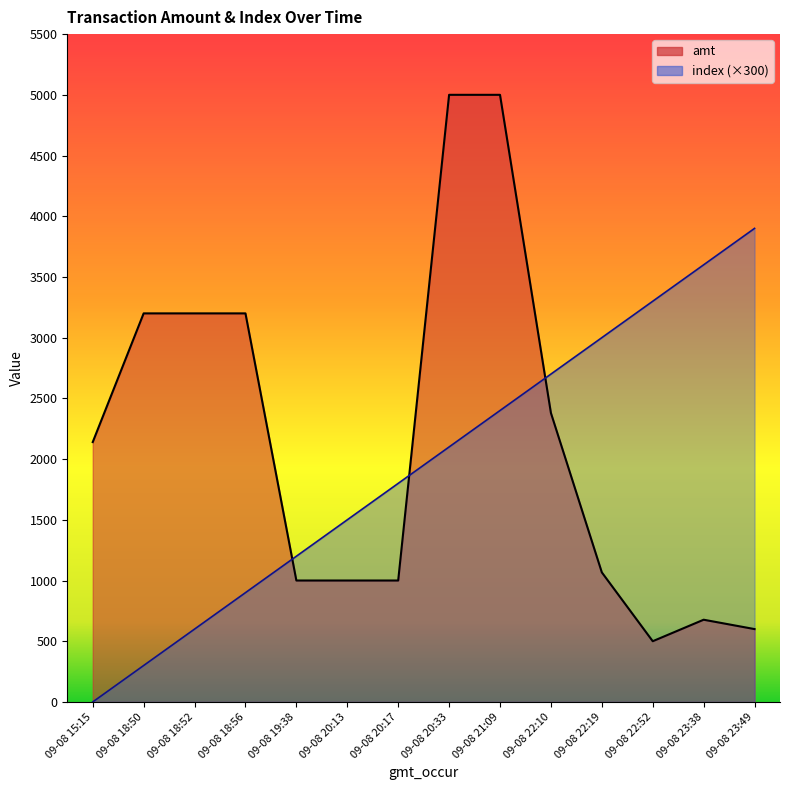

What is the label of the 5th point from the right?

09-08 22:10